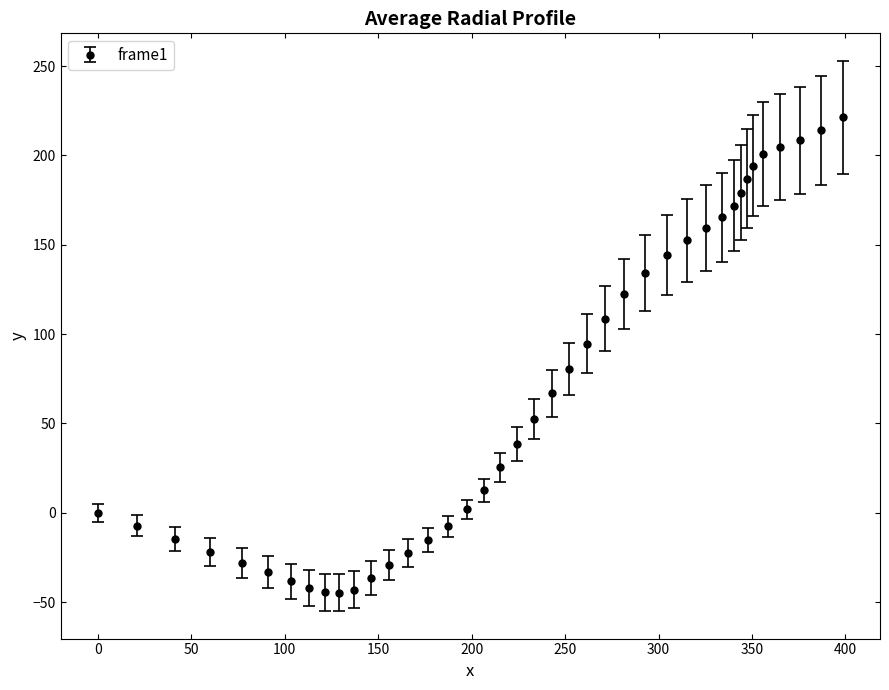

What is the maximum value shown in the chart?

221.4